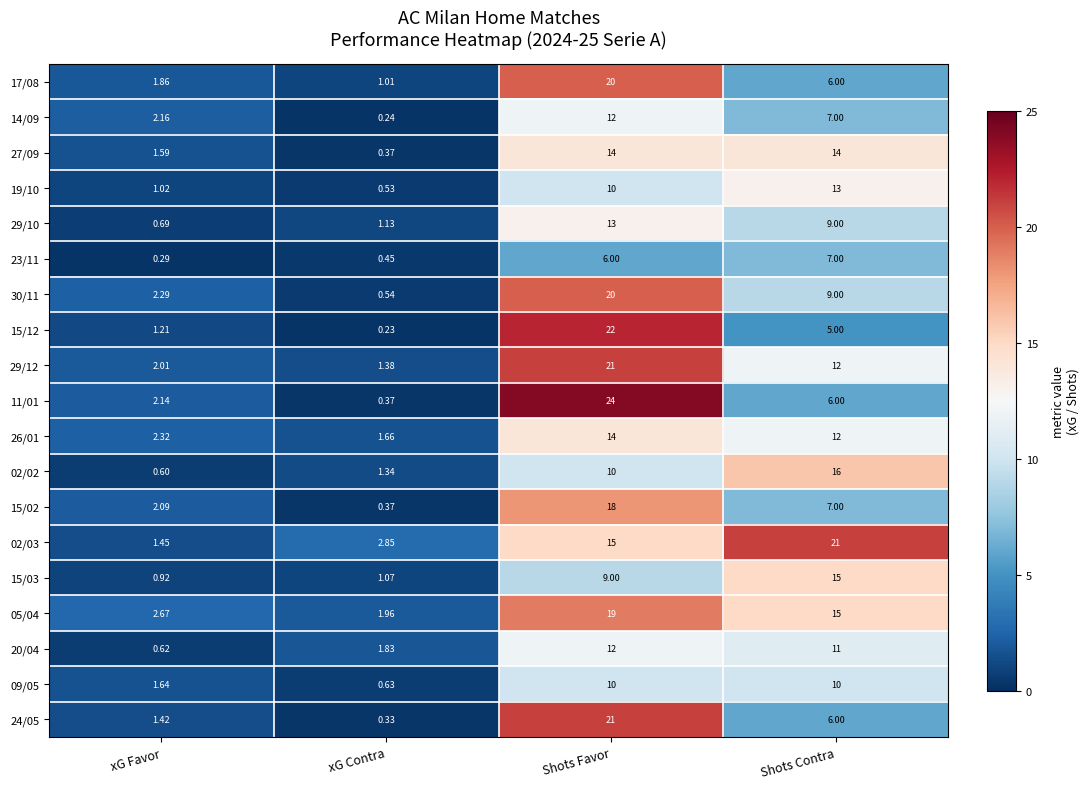

At which label is 27/09 closest to 7?

xG Favor